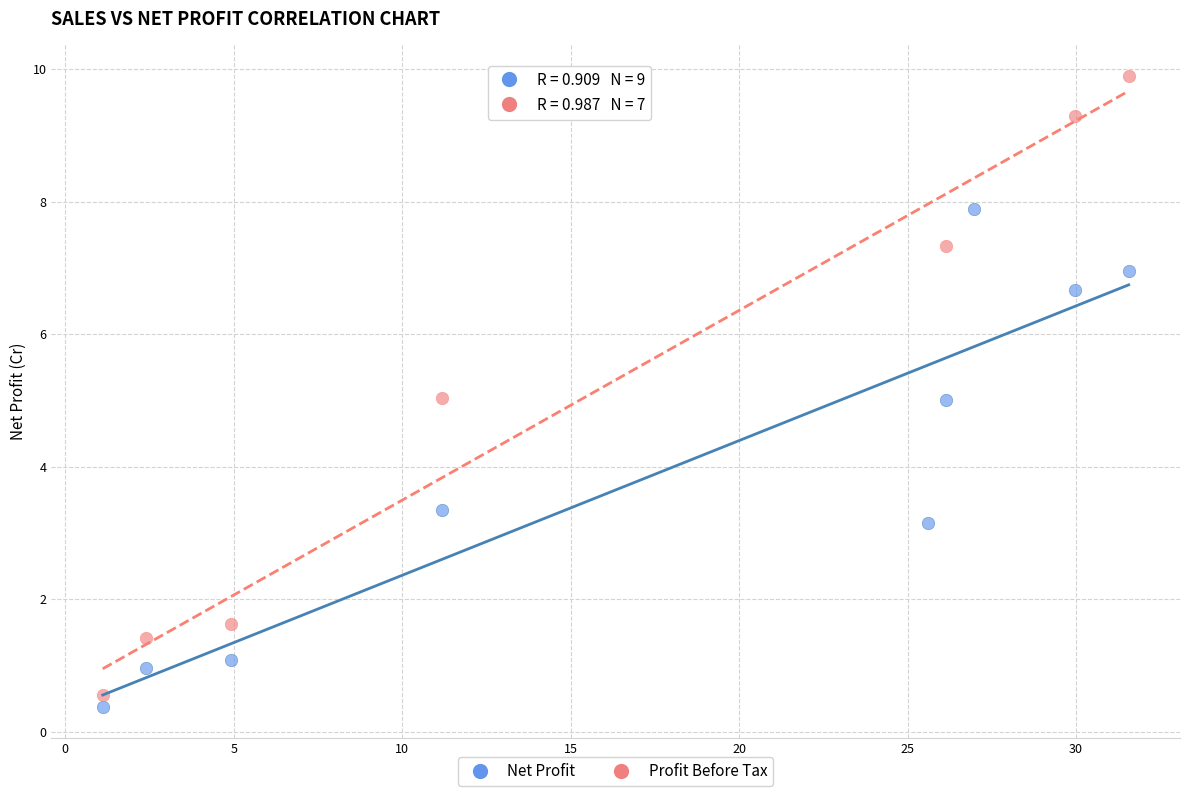

Which series has the widest spread of Y values?

Profit Before Tax